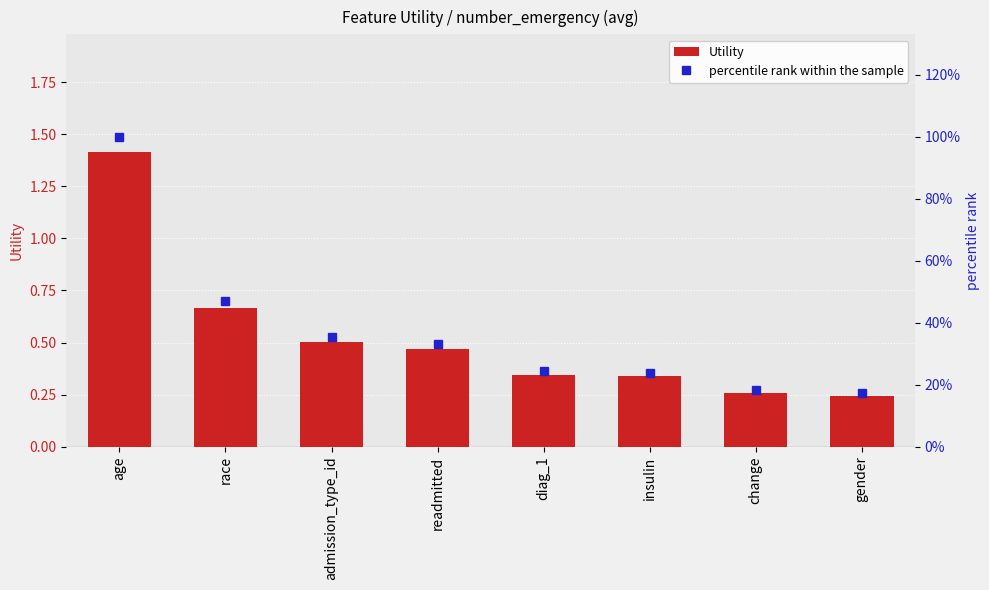

Rank the series by their maximum value, from highest to lowest.

percentile rank within the sample, Utility